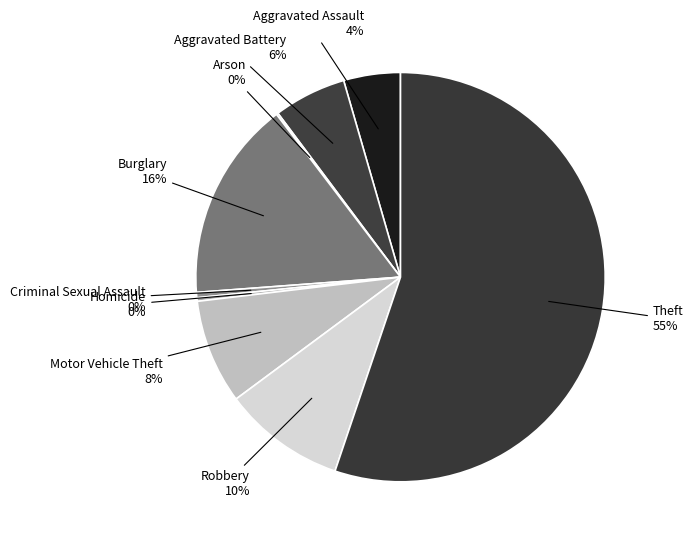

To the nearest percent, what is the average slice percentage?

11%